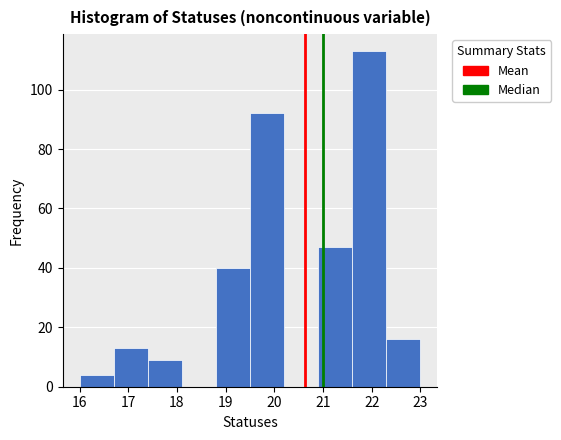

Reading left to right, transcribe this chart: for each bar, give the range it covers on the x-axis and its height. The values are not printed on the chart, so give them approximately, as read against the axis.

16.0 to 16.7: 4
16.7 to 17.4: 14
17.4 to 18.1: 10
18.1 to 18.8: 0
18.8 to 19.5: 40
19.5 to 20.2: 92
20.2 to 20.9: 0
20.9 to 21.6: 48
21.6 to 22.3: 114
22.3 to 23.0: 16